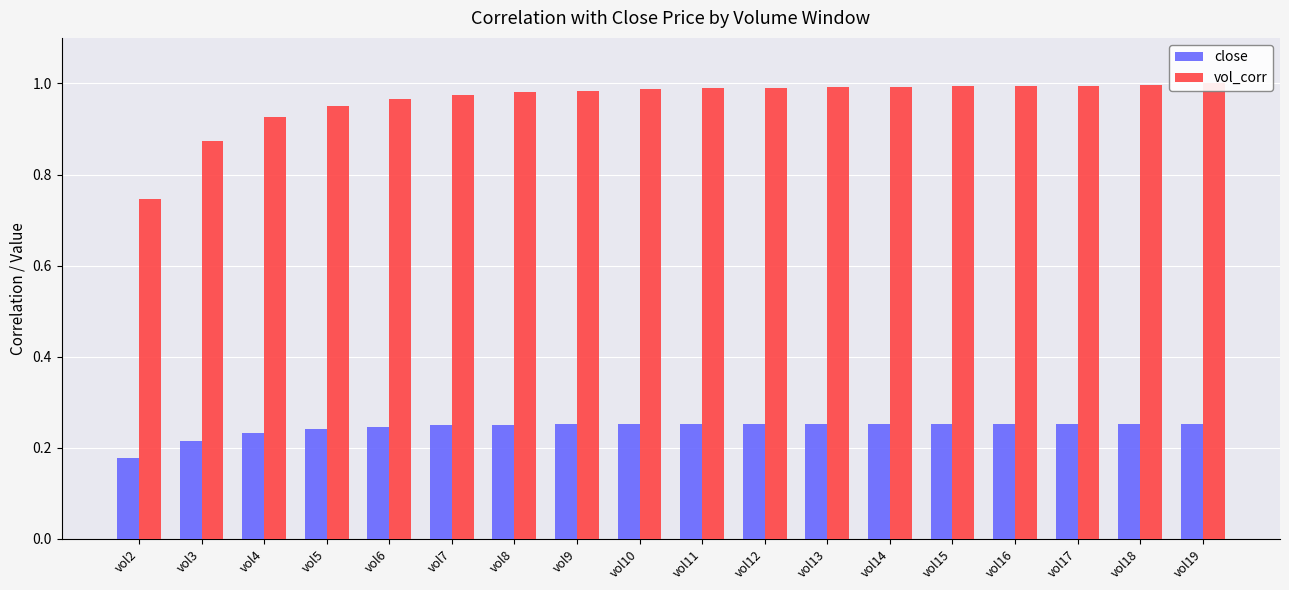

At which category is the sum across all series the highest?

vol19